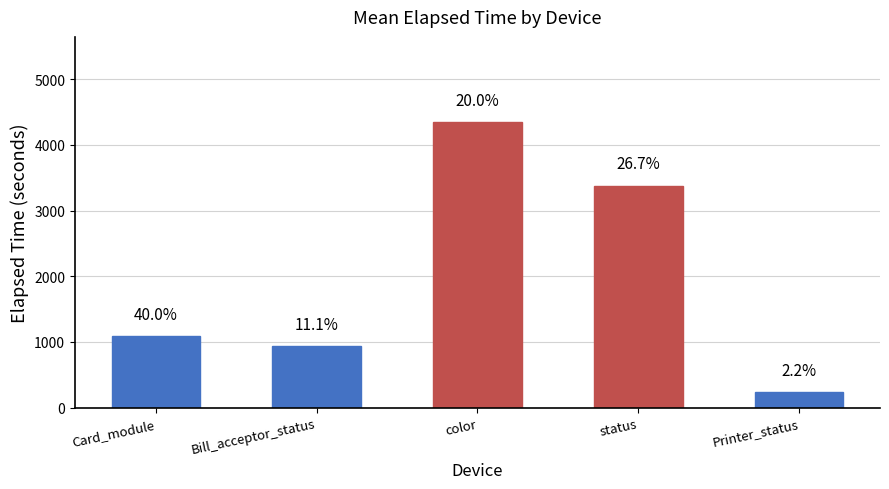

Are the bars horizontal?

No